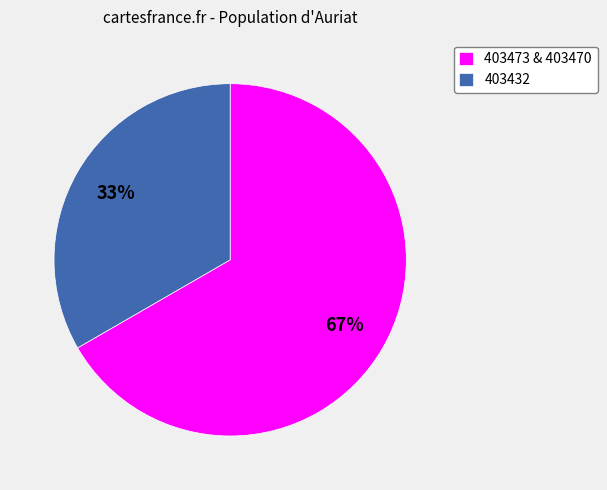

Is there a majority slice in this chart?

Yes